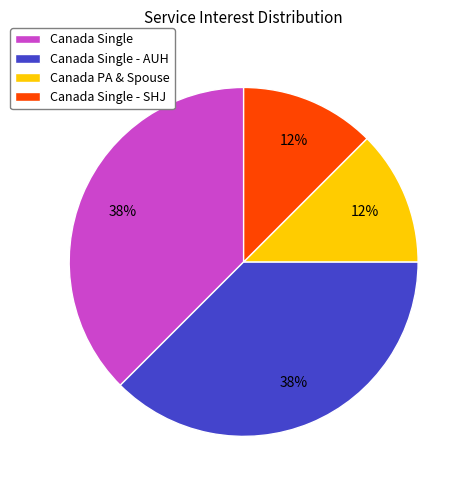

Combined, do Canada Single - SHJ and Canada PA & Spouse account for over 50%?

No